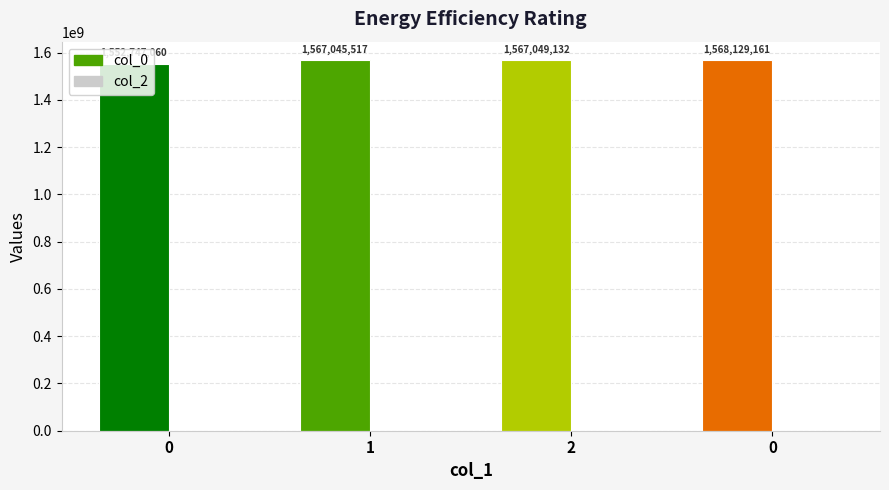

How many bars are there in each group?

2